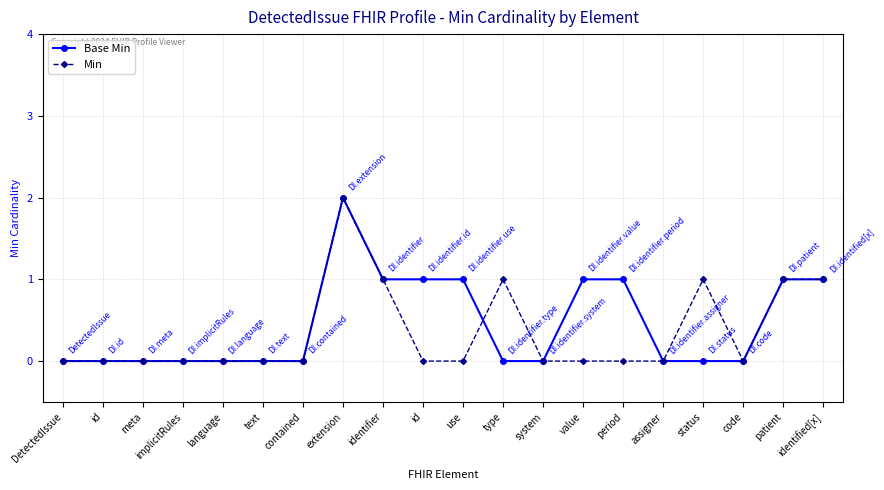

What are all the series names shown in the legend?

Base Min, Min